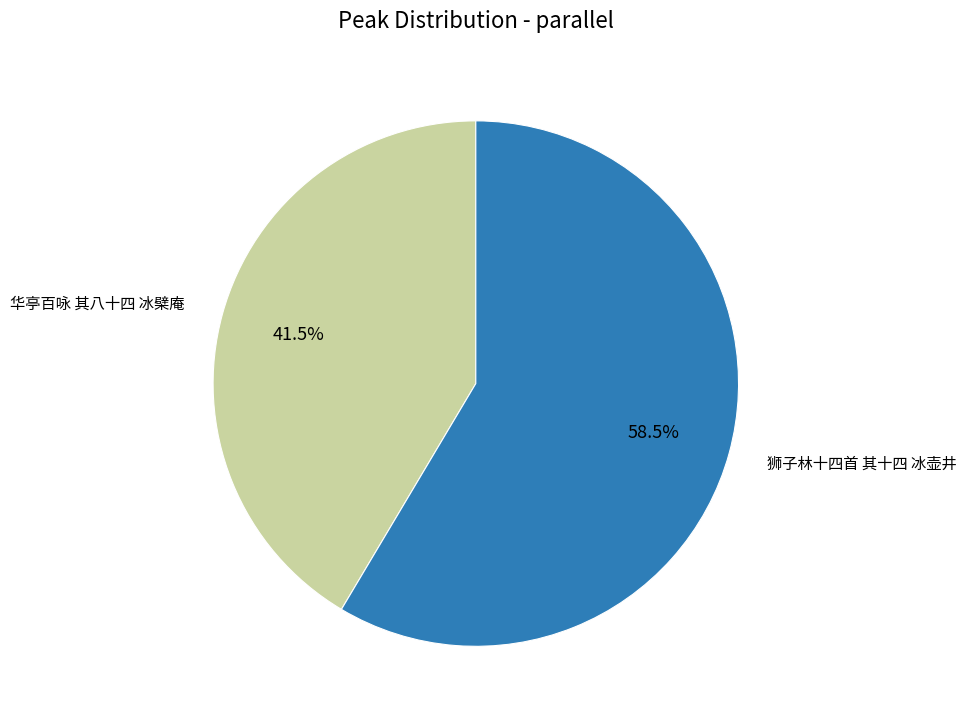

Is there a majority slice in this chart?

Yes